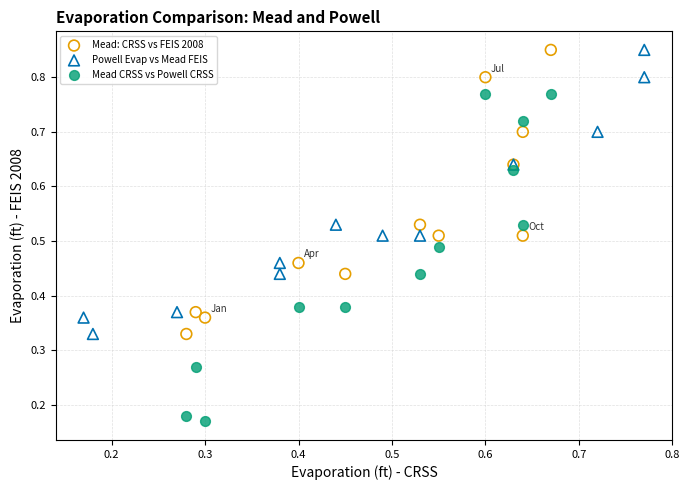

What are all the series names shown in the legend?

Mead: CRSS vs FEIS 2008, Powell Evap vs Mead FEIS, Mead CRSS vs Powell CRSS